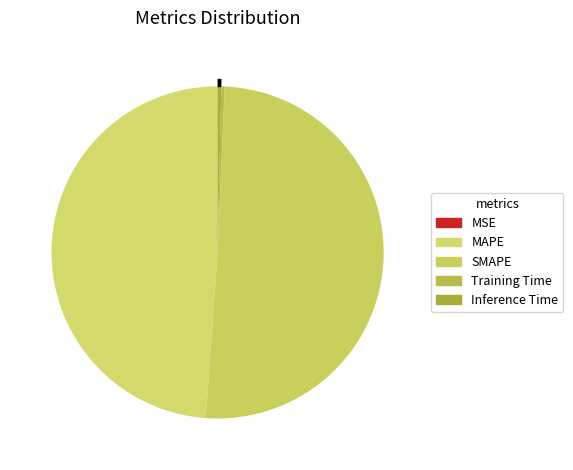

What is the largest slice in the pie chart?

SMAPE